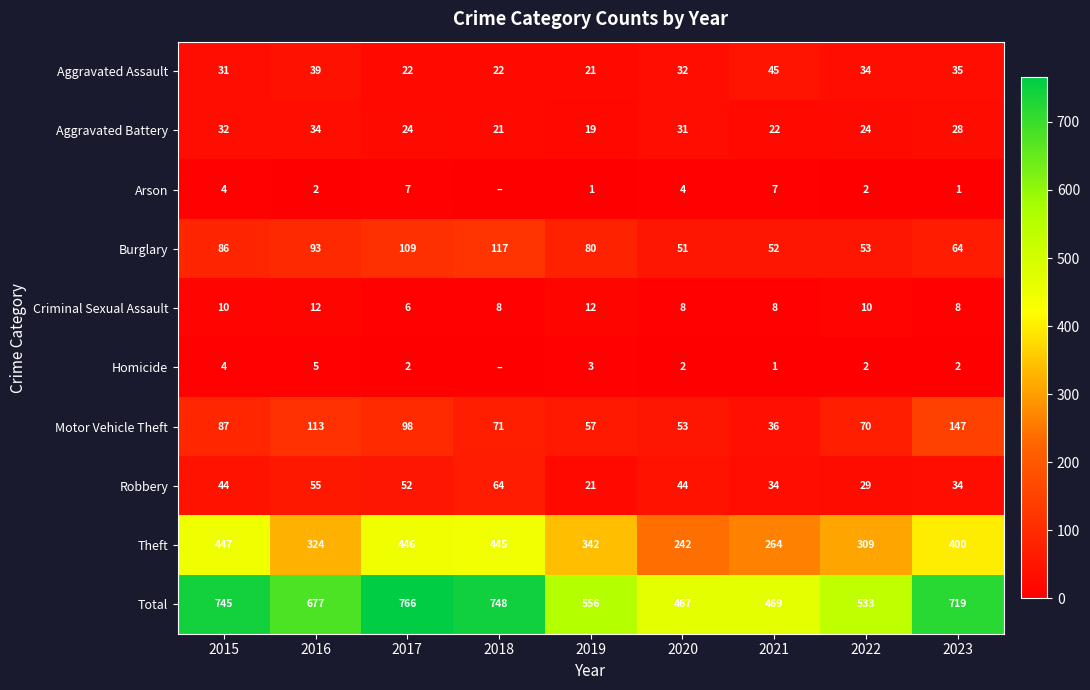

True or false: Homicide has a value of 5 at 2019.

False